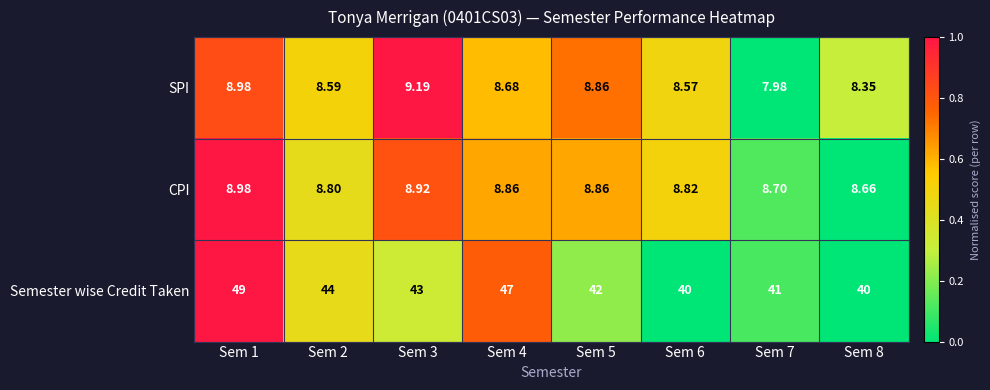

Which series has the largest total across all categories?

Semester wise Credit Taken